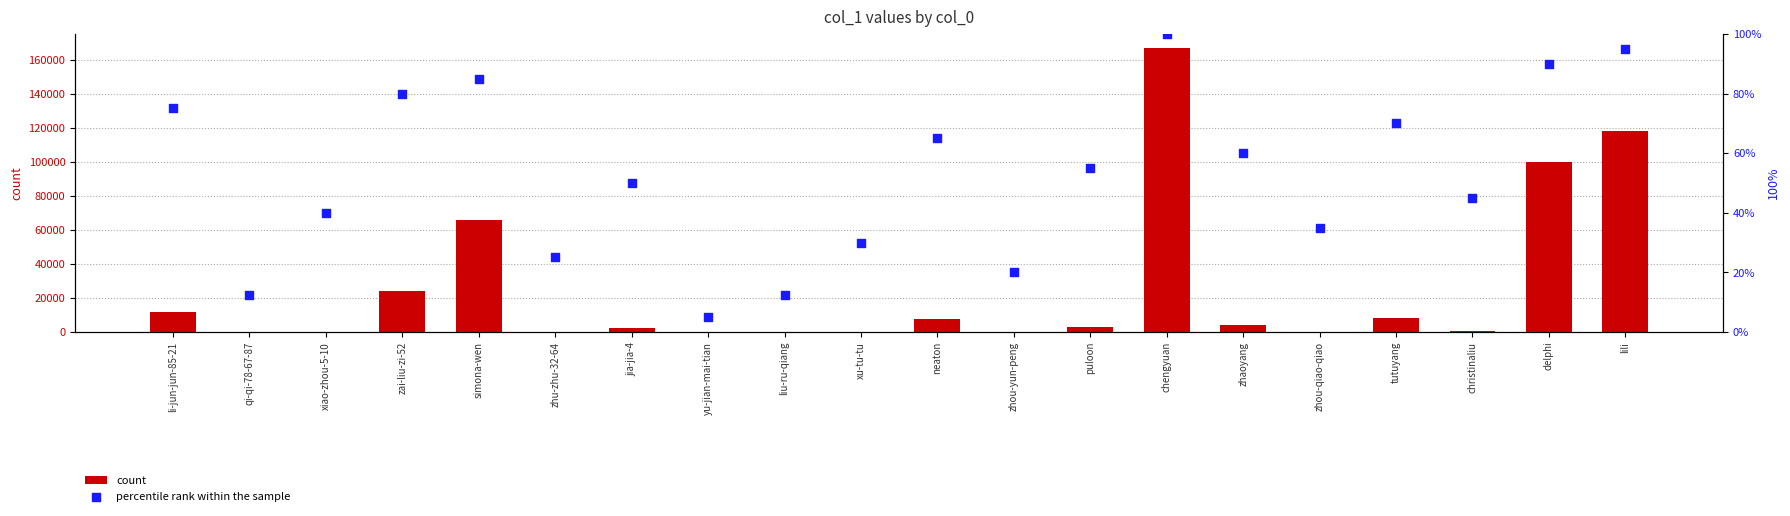

Which series has the largest total across all categories?

count